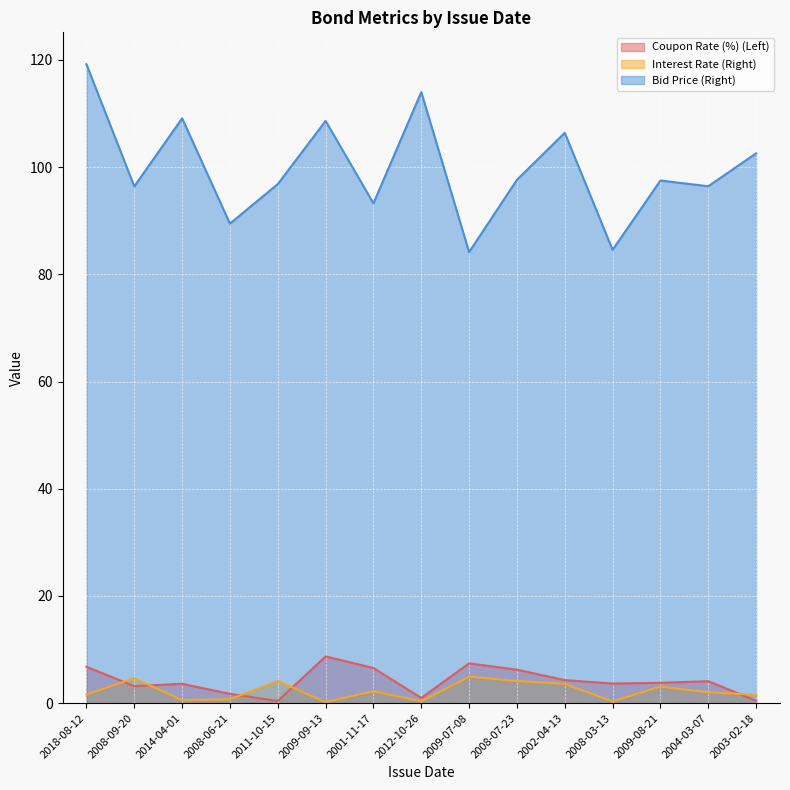

How many distinct data groups are displayed?

3